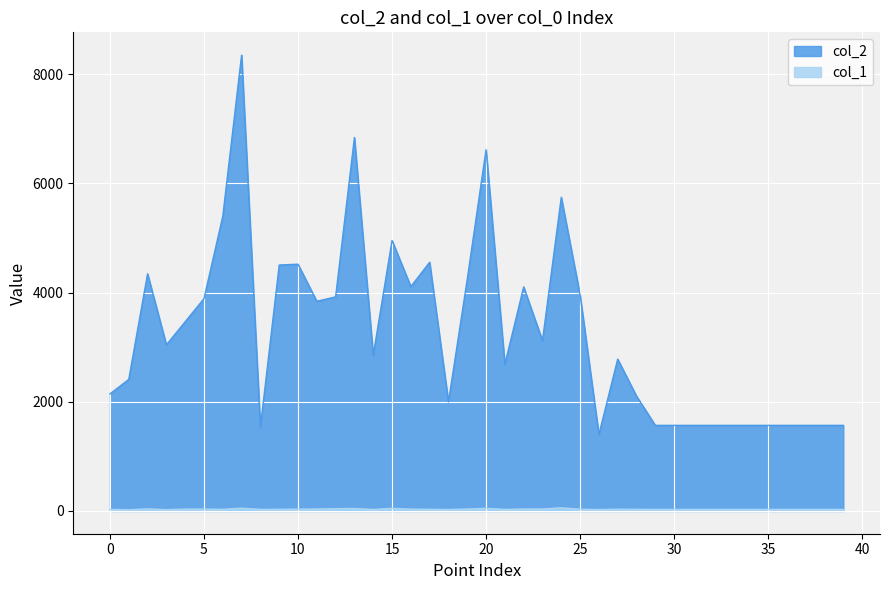

What is the maximum value for col_2?

8352